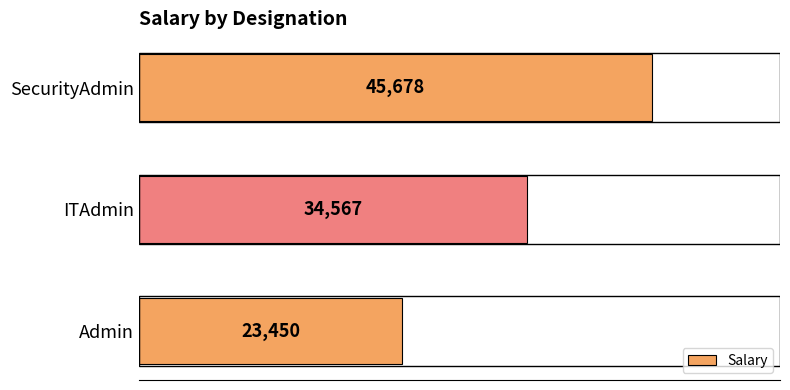

How many bars are there in total?

3